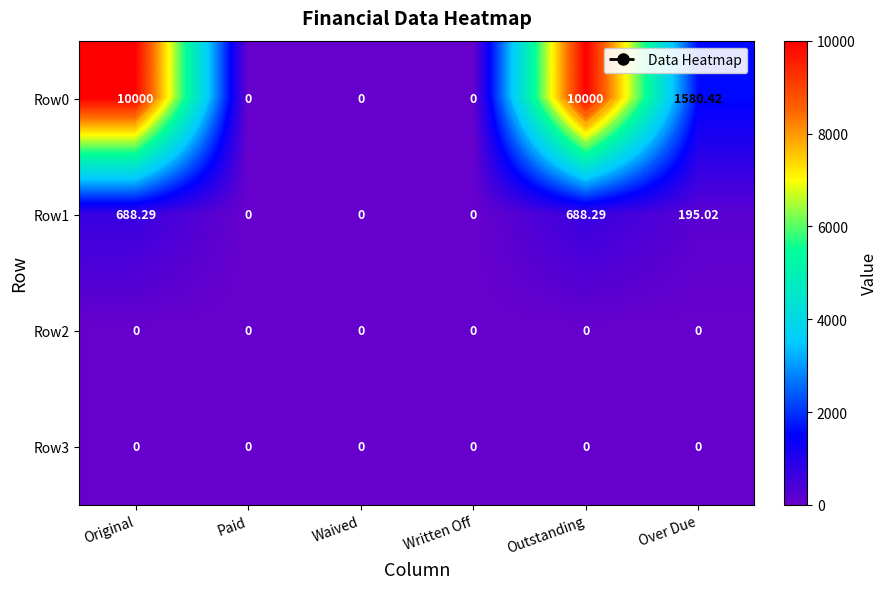

The Row1 series shows 0.0 at Waived. True or false?

True